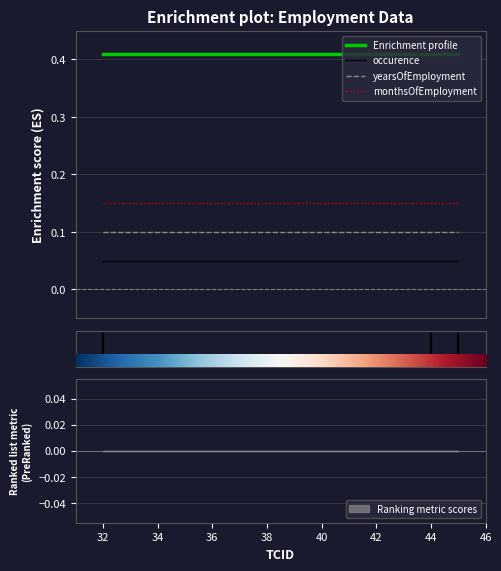

Which series has the largest range (max minus min)?

Enrichment profile